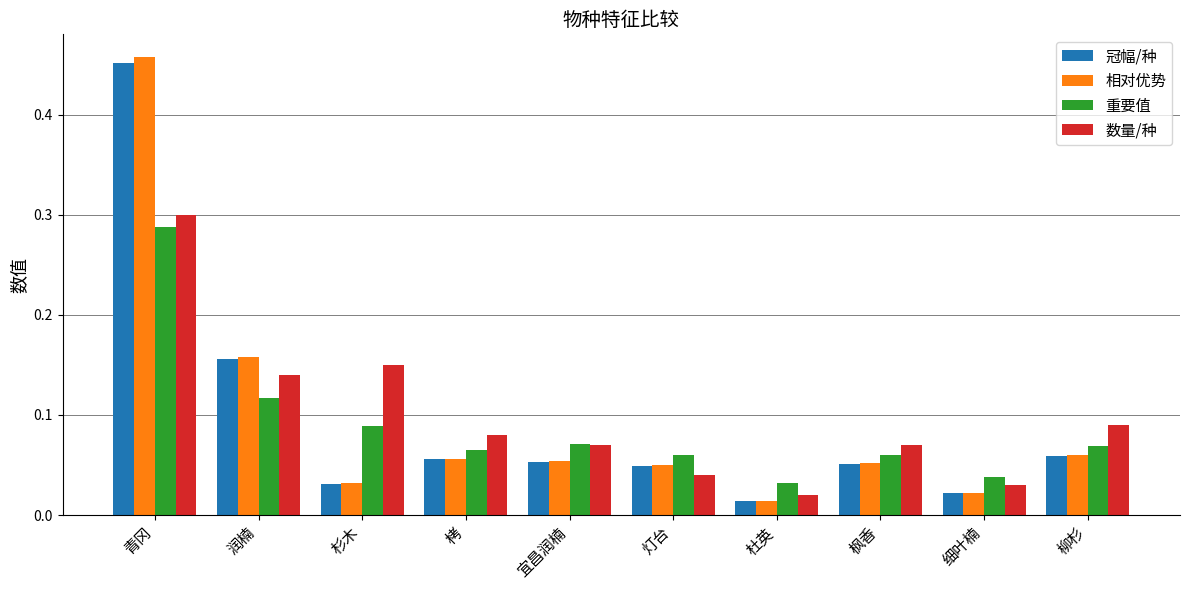

How many 重要值 values are between 0 and 1?

10